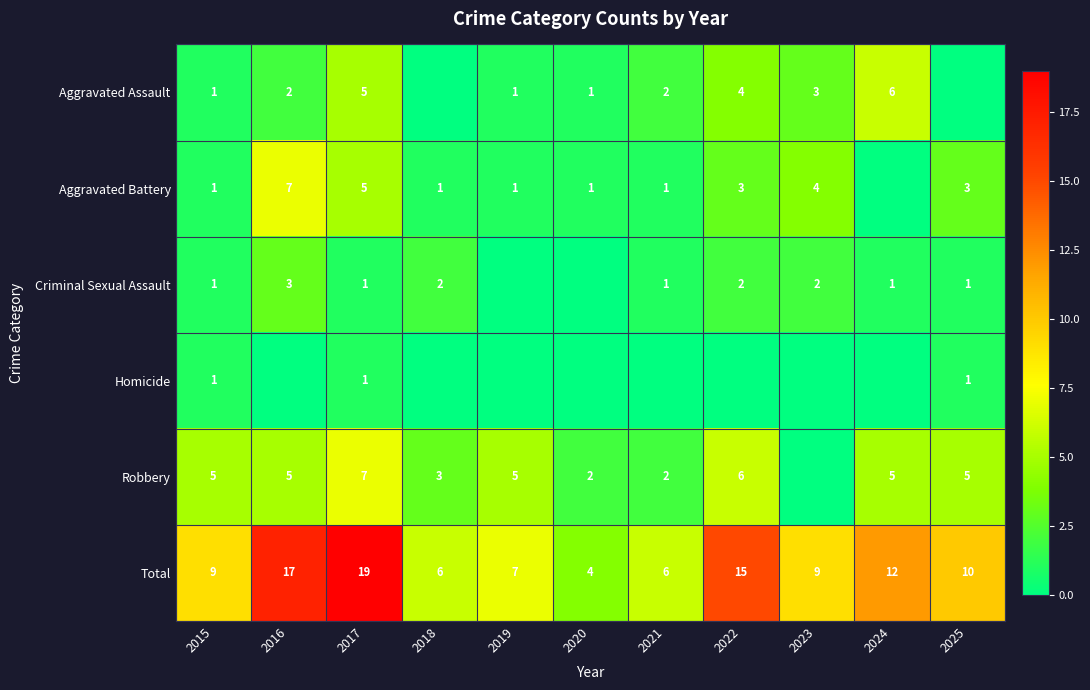

What is the sum of the Homicide values at 2015 and 2025?

2